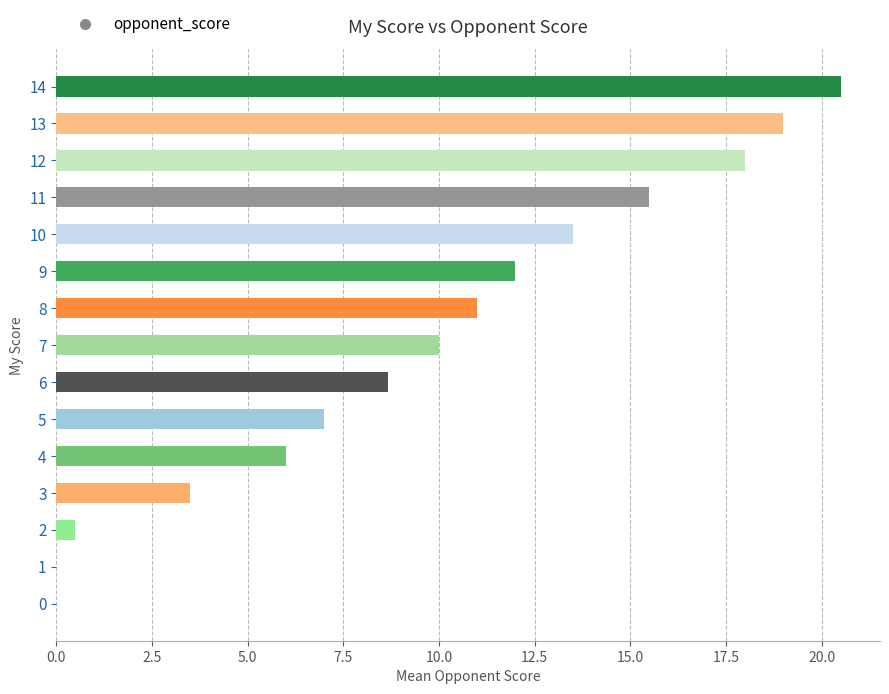

The chart shows a value of 8.0 at 9. True or false?

False